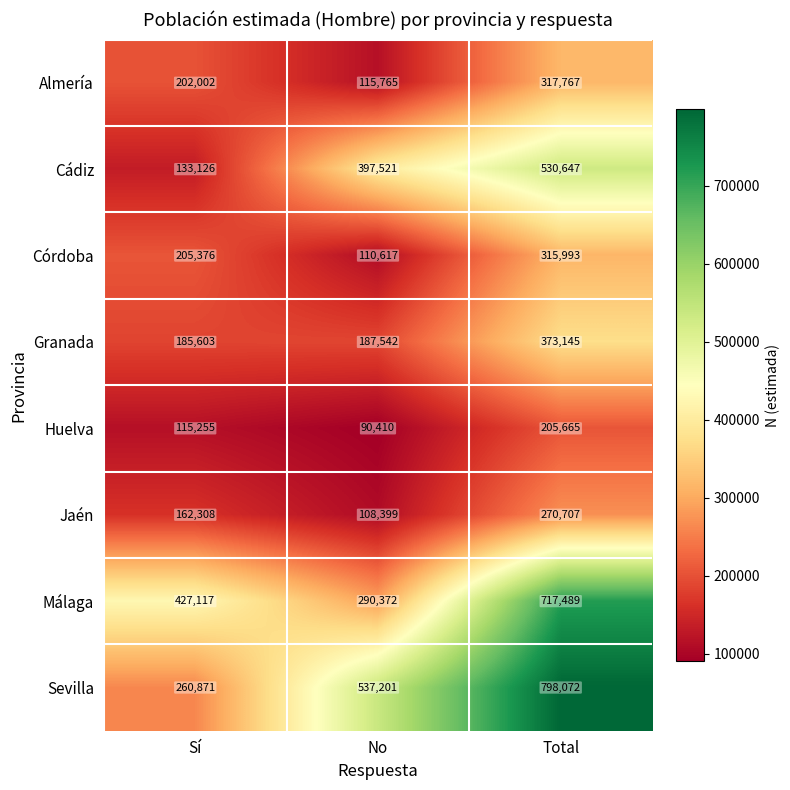

Which series has the widest spread of values?

Sevilla